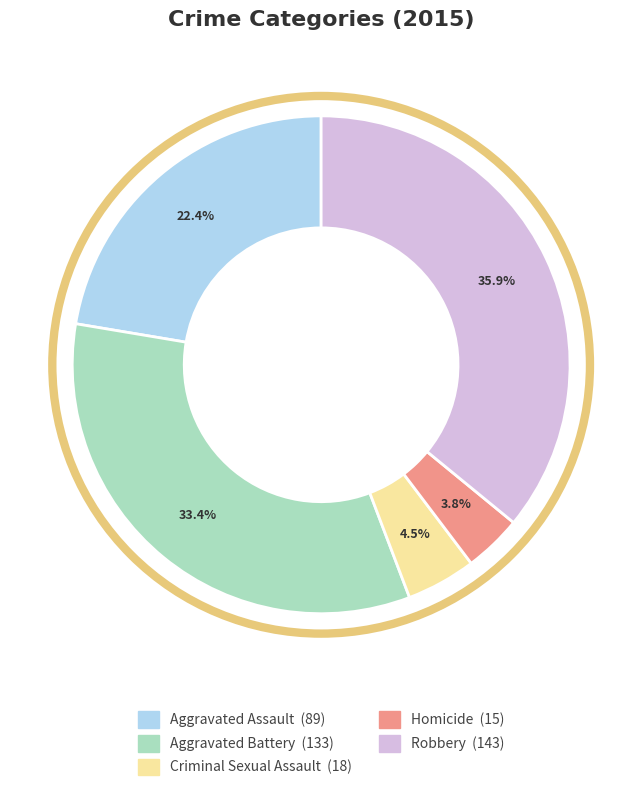

How many slices are in this pie chart?

5